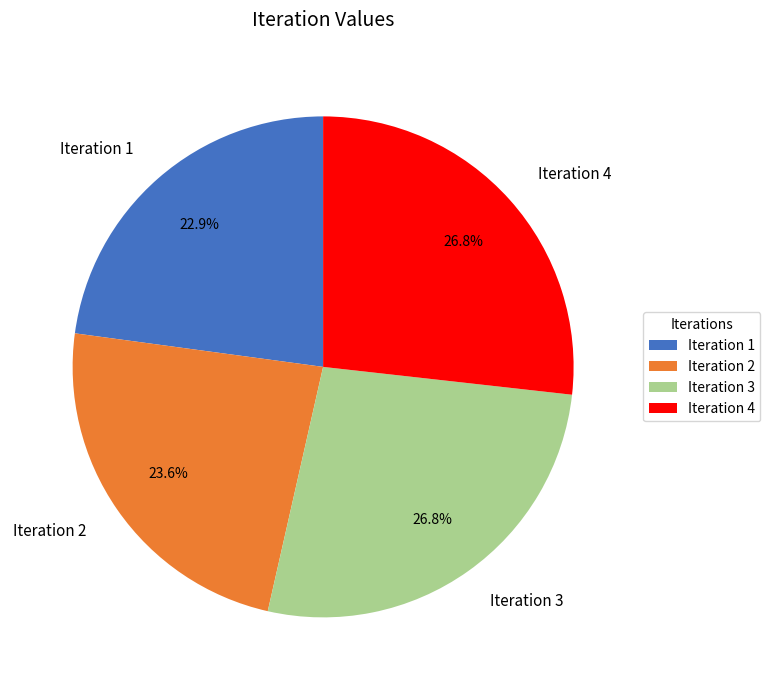

Count the number of slices in the pie.

4